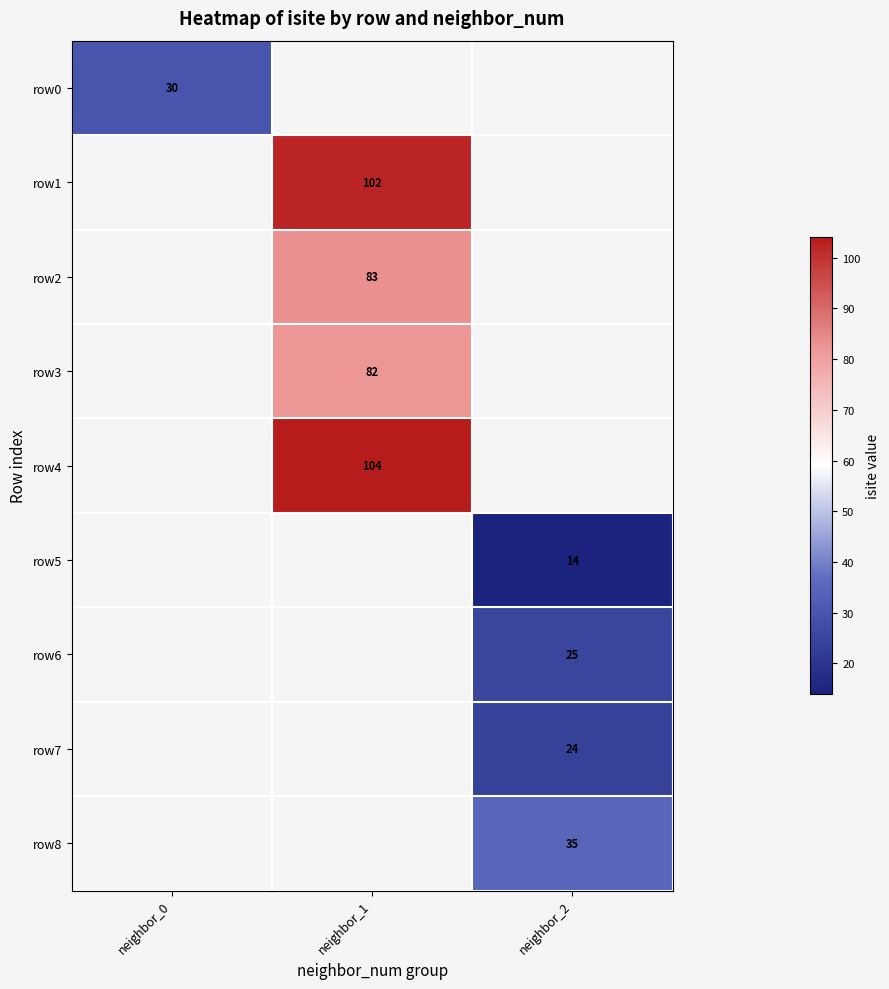

What is the maximum value shown in the chart?

104.0